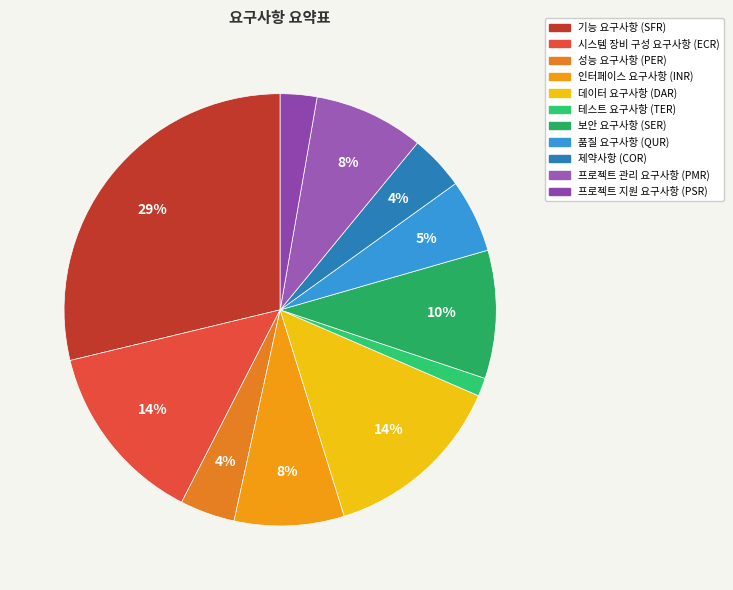

Rank the categories by value from lowest to highest.

테스트 요구사항 (TER), 프로젝트 지원 요구사항 (PSR), 성능 요구사항 (PER), 제약사항 (COR), 품질 요구사항 (QUR), 인터페이스 요구사항 (INR), 프로젝트 관리 요구사항 (PMR), 보안 요구사항 (SER), 시스템 장비 구성 요구사항 (ECR), 데이터 요구사항 (DAR), 기능 요구사항 (SFR)